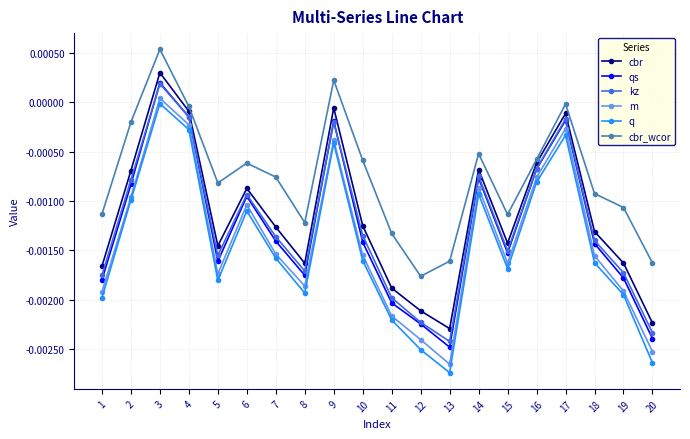

Does the chart display data point markers on the line(s)?

Yes